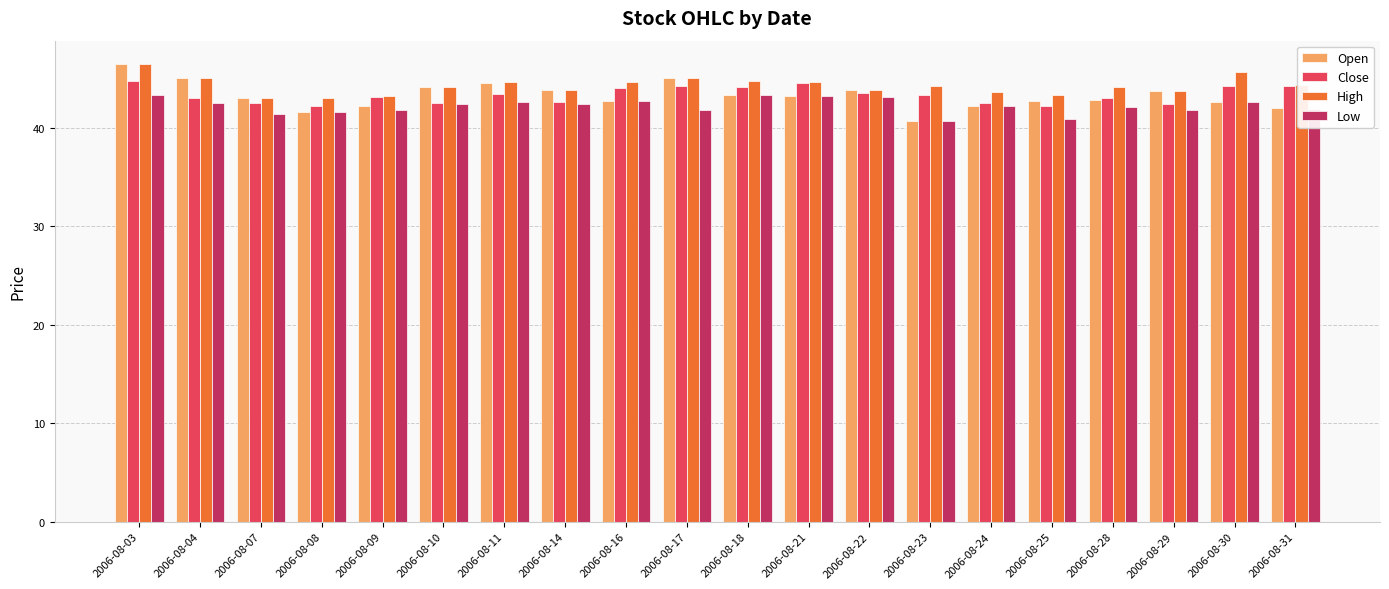

Count the number of data series in this chart.

4